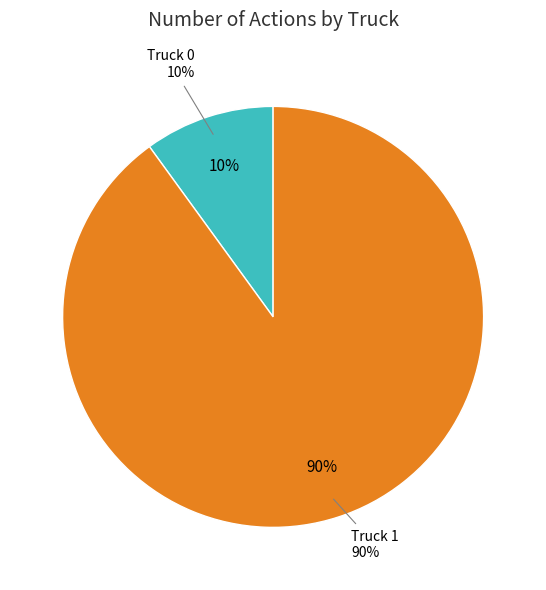

Between Truck 0 and Truck 1, which is larger?

Truck 1